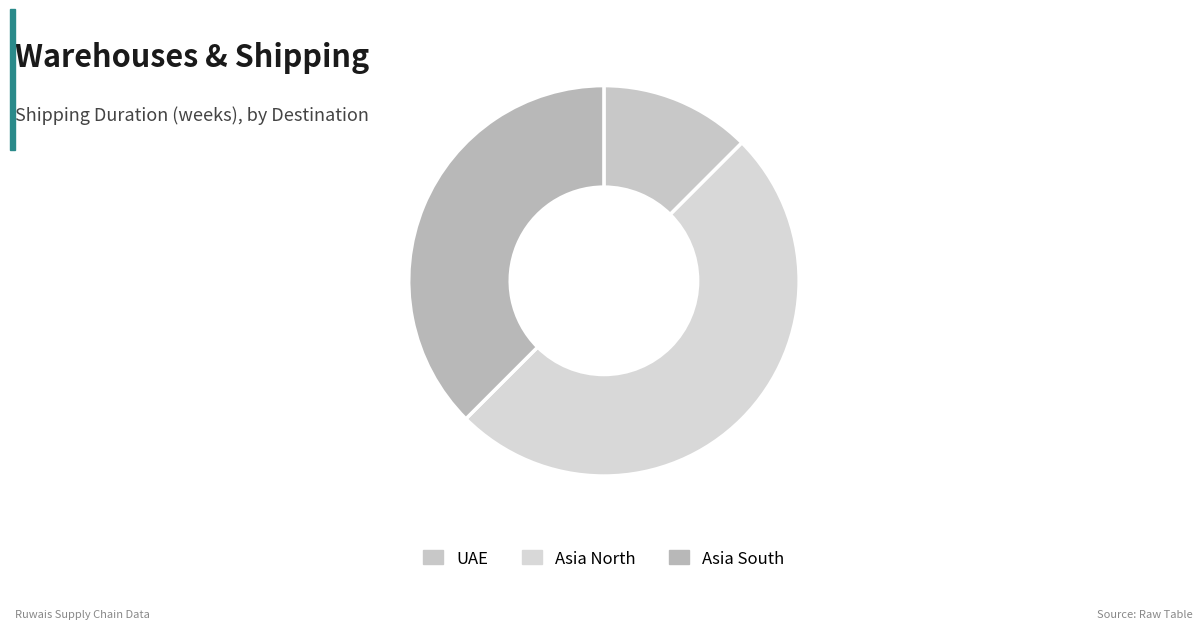

To the nearest percent, what percentage of the pie is UAE?

12%